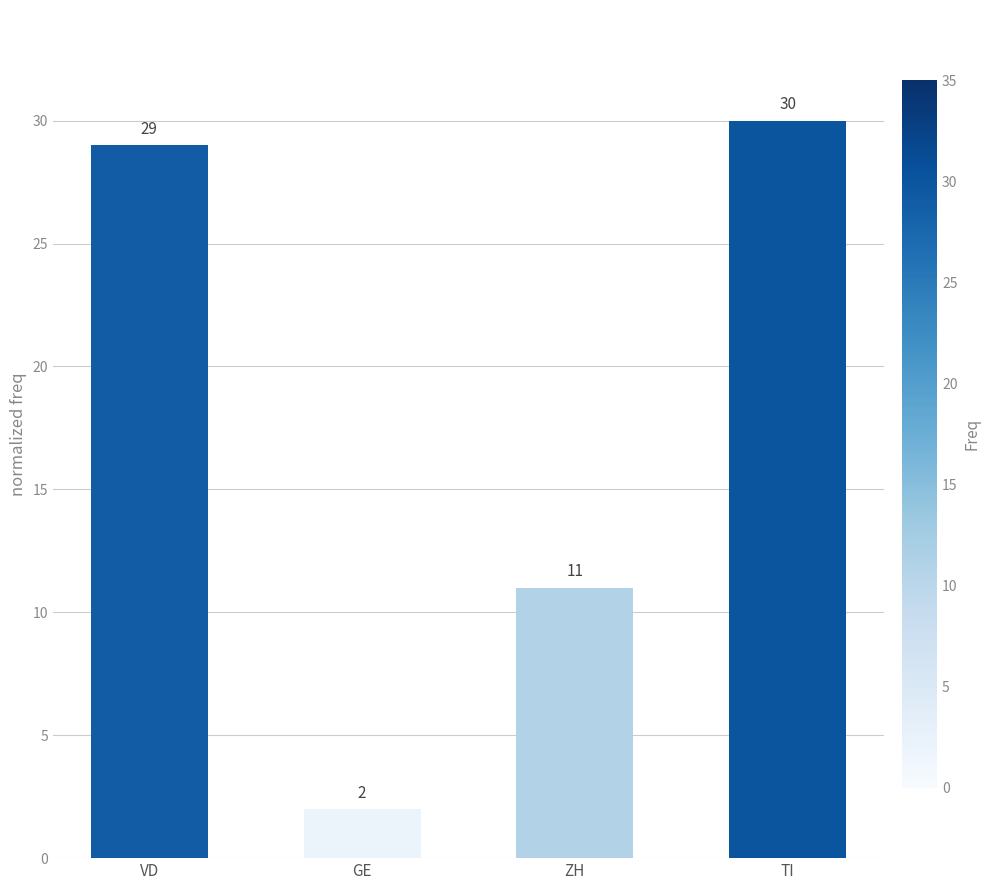

Are the bars grouped side by side (vs. stacked)?

No